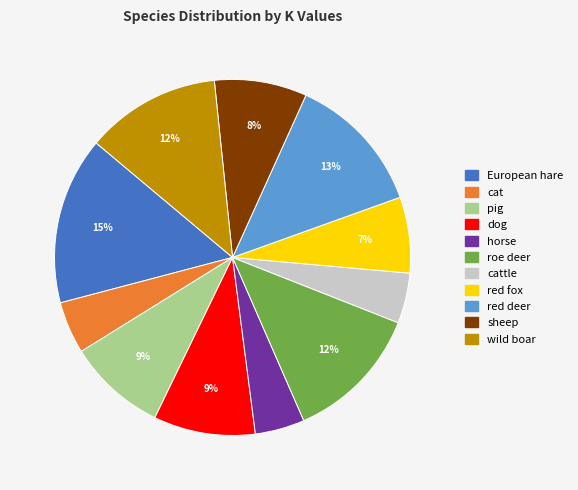

The roe deer slice represents 27% of the pie. True or false?

False